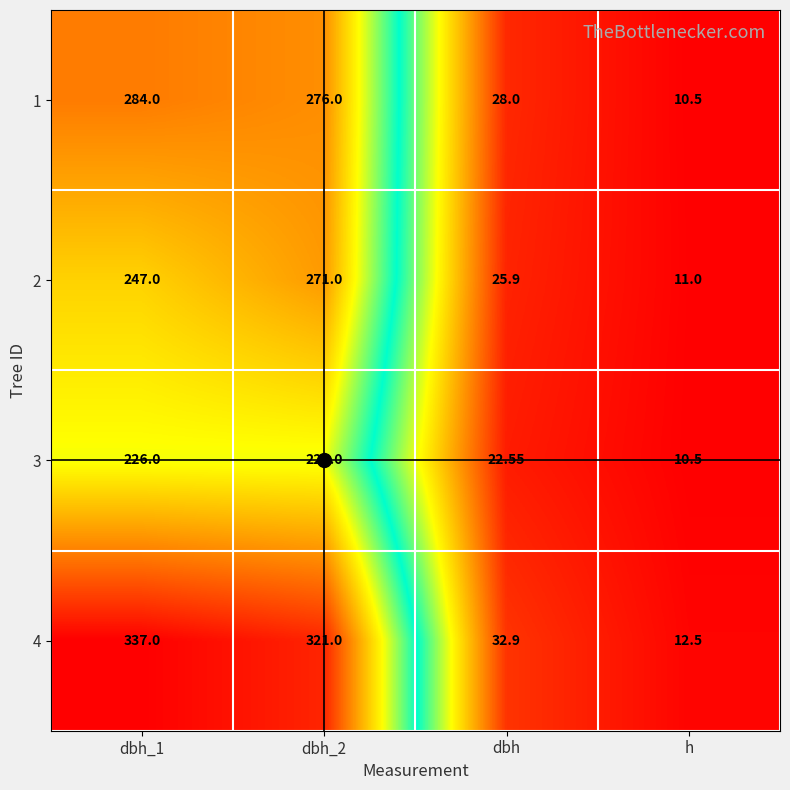

Which category has the highest value across all series?

dbh_1